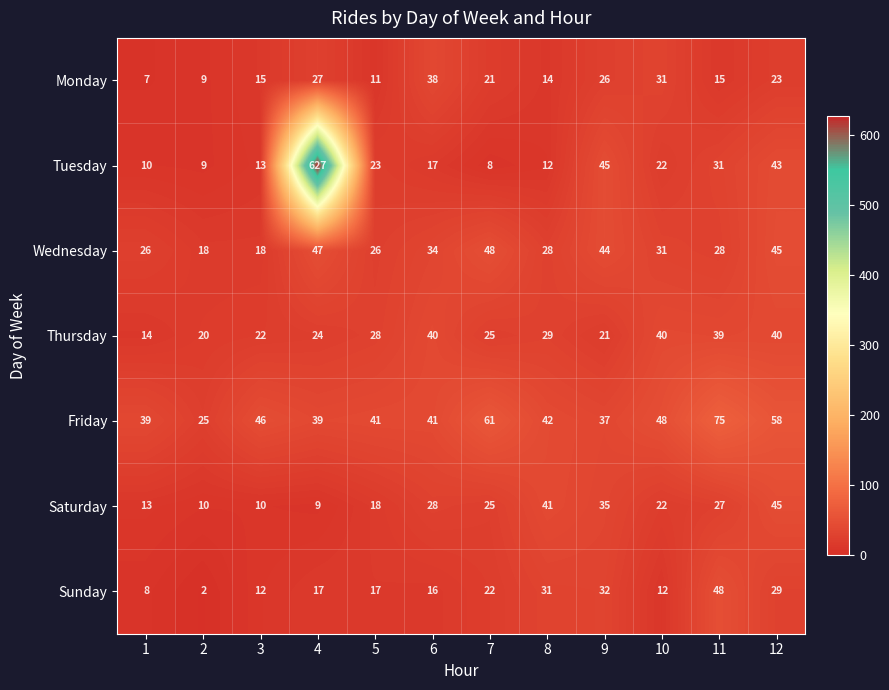

What is the minimum value shown in the chart?

2